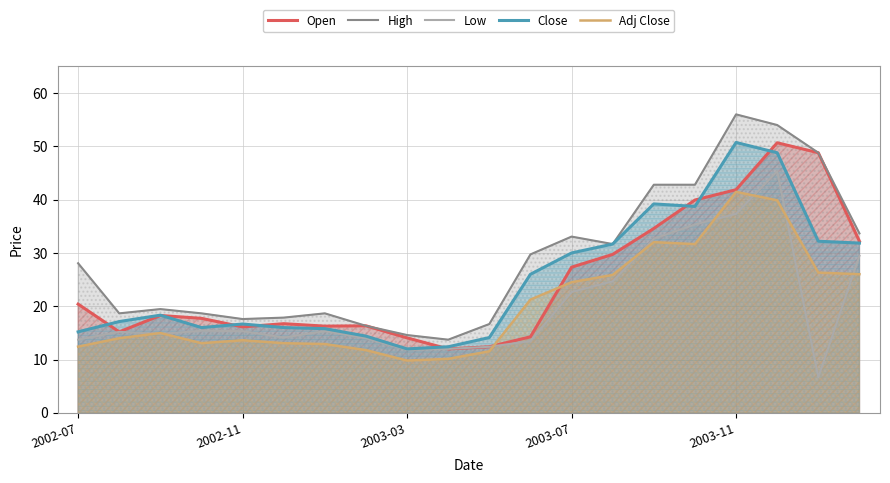

Which series has the widest spread of values?

High